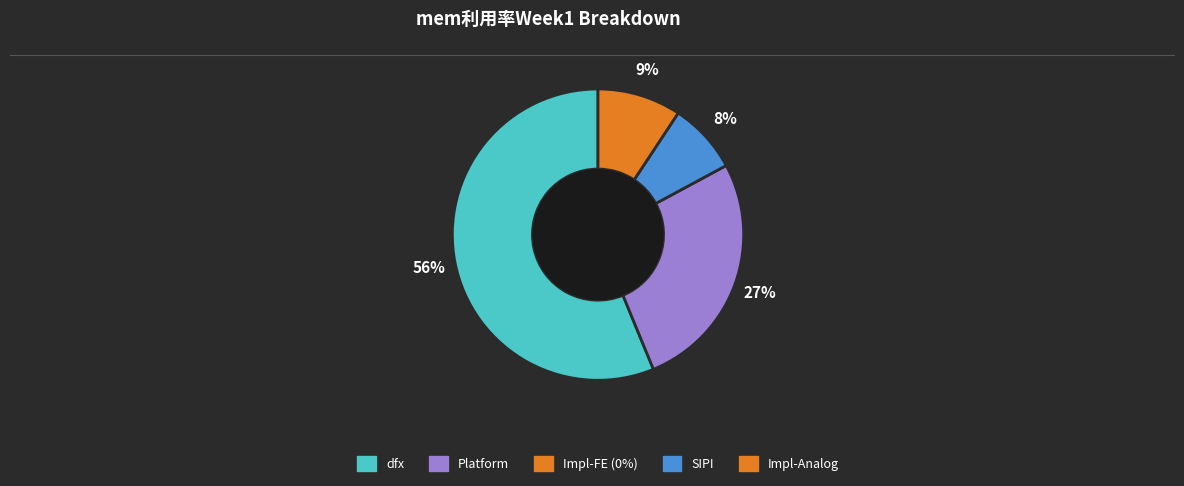

To the nearest percent, what is the difference between the largest and smallest slice percentages?

48%